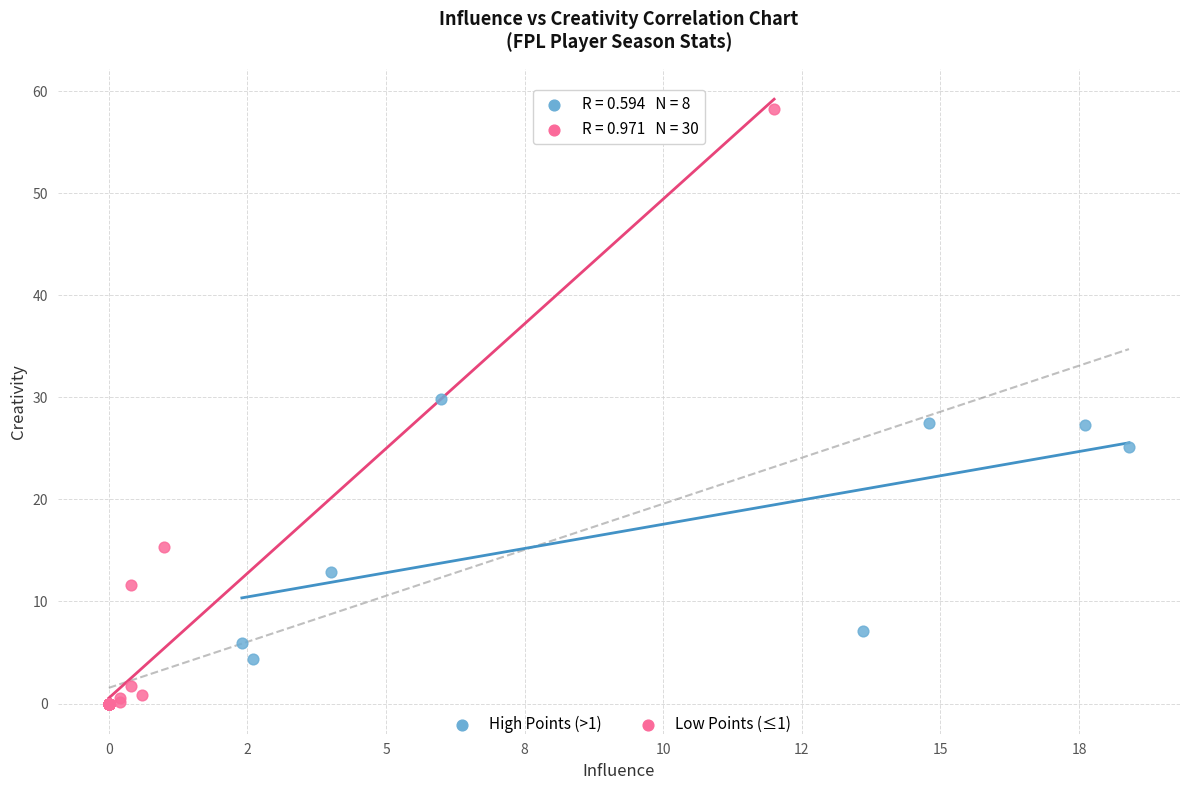

Which series has the largest Y range (max minus min)?

Low Points (≤1)